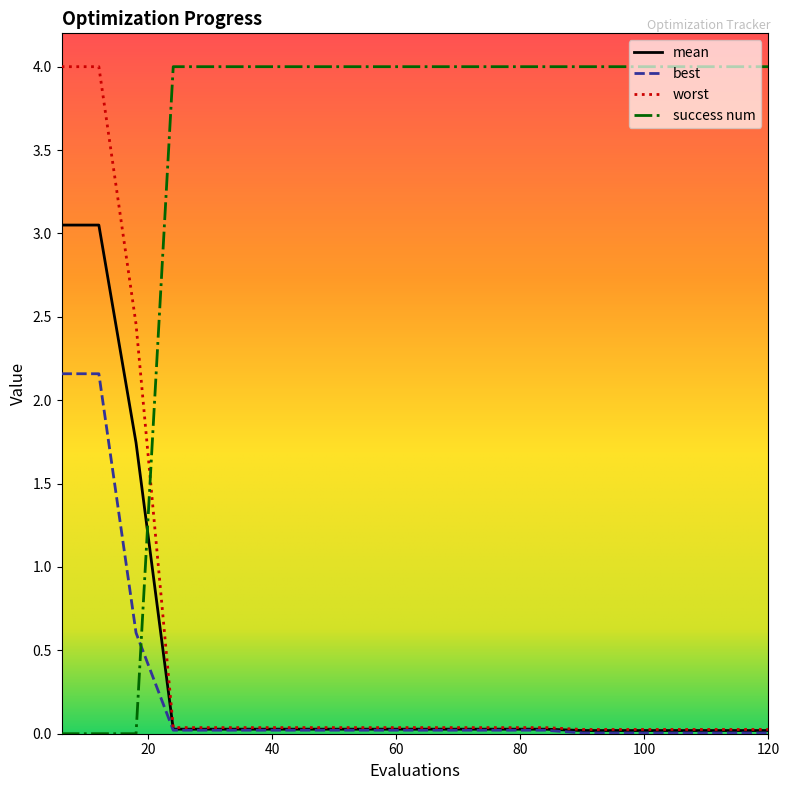

Which series has the largest total across all categories?

success num